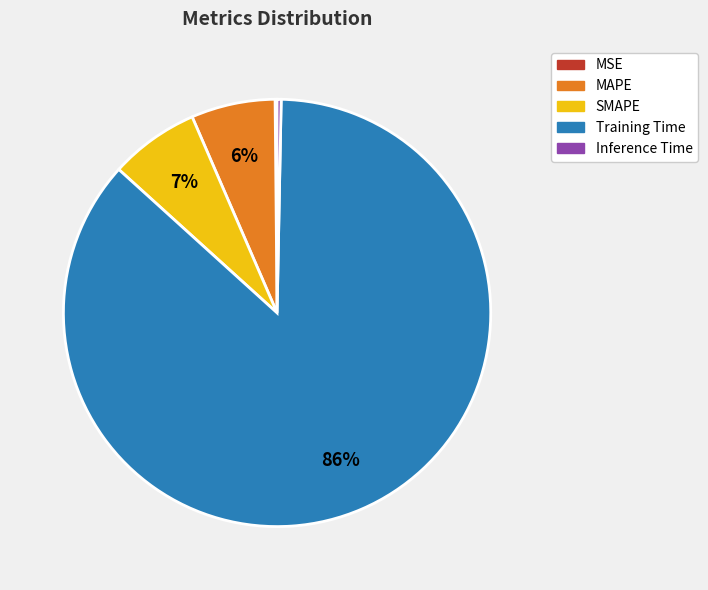

Which category has the biggest portion of the pie?

Training Time